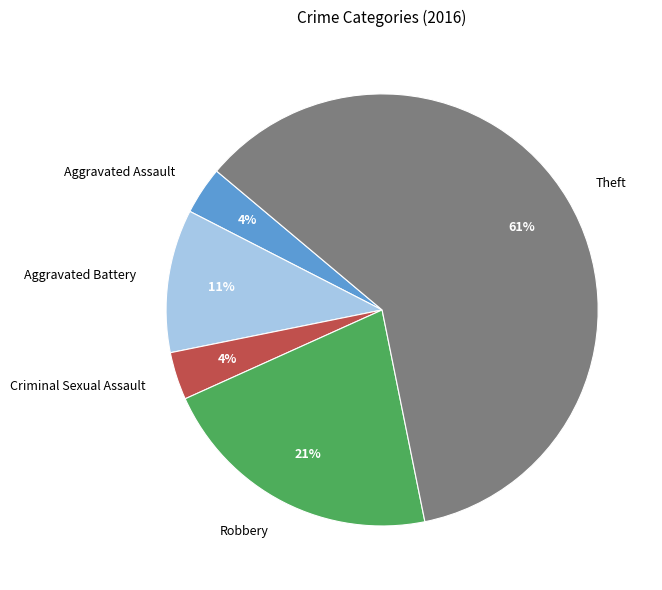

To the nearest percent, what is the average slice percentage?

20%